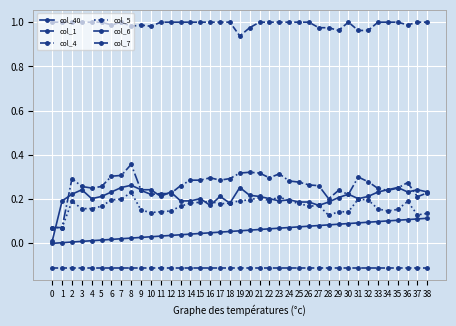

Is the value of col_5 at 32 greater than the value of col_4 at 7?

No